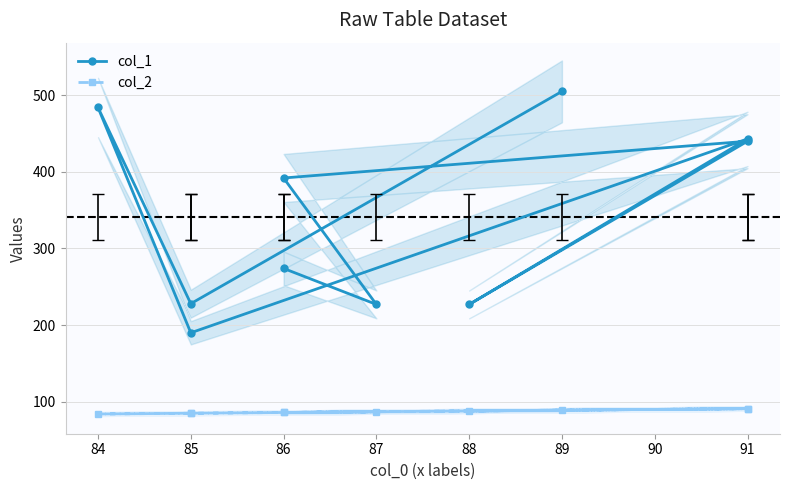

Between 85 and 87, which is larger?

87